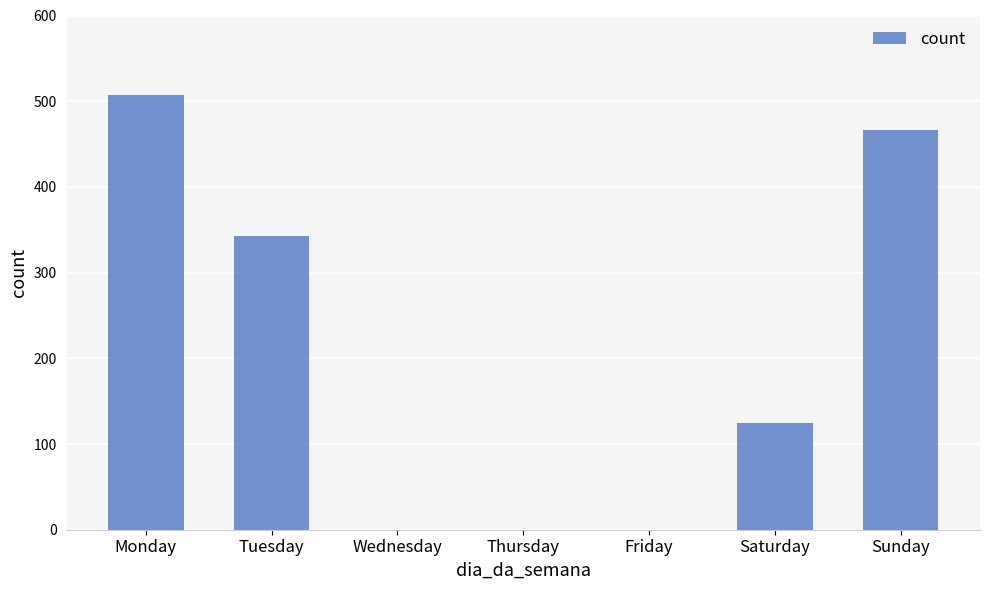

Which label corresponds to the largest value in the chart?

Monday